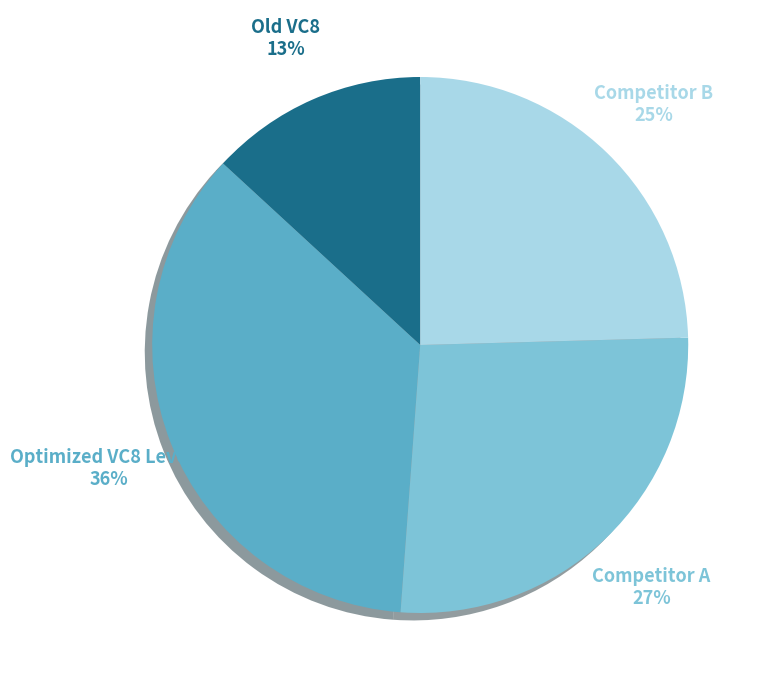

True or false: Optimized VC8 Level 4 accounts for 36% of the total.

True